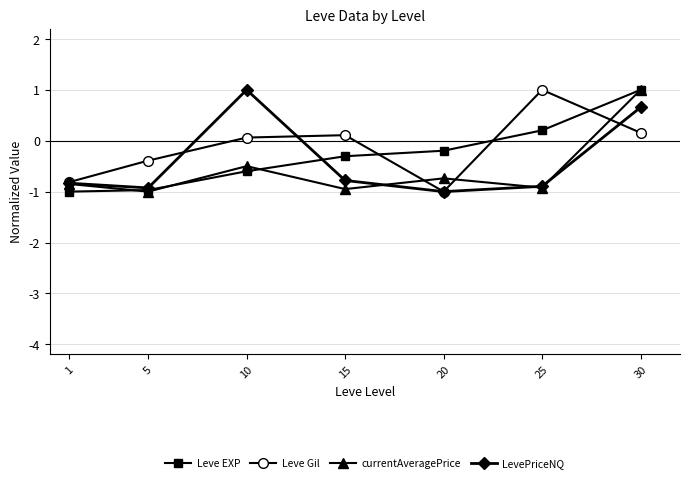

Reading right to left, list all the values displayed in this chart.

Leve EXP: 1.0	0.2	-0.2	-0.3	-0.6	-1.0	-1.0
Leve Gil: 0.2	1.0	-1.0	0.1	0.1	-0.4	-0.8
currentAveragePrice: 1.0	-0.9	-0.7	-1.0	-0.5	-1.0	-0.8
LevePriceNQ: 0.7	-0.9	-1.0	-0.8	1.0	-0.9	-0.8